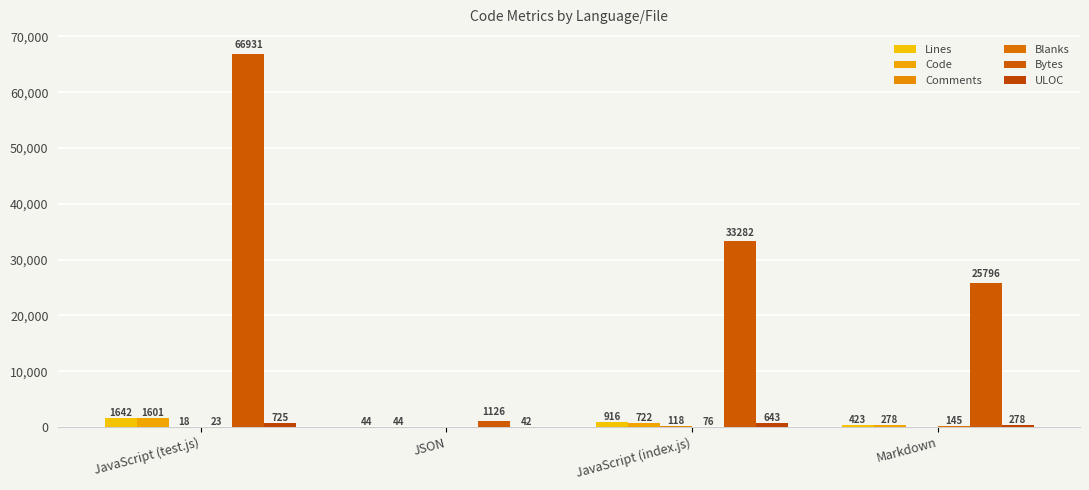

Reading left to right, list all the values displayed in this chart.

Lines: 1642	44	916	423
Code: 1601	44	722	278
Comments: 18	0	118	0
Blanks: 23	0	76	145
Bytes: 66931	1126	33282	25796
ULOC: 725	42	643	278